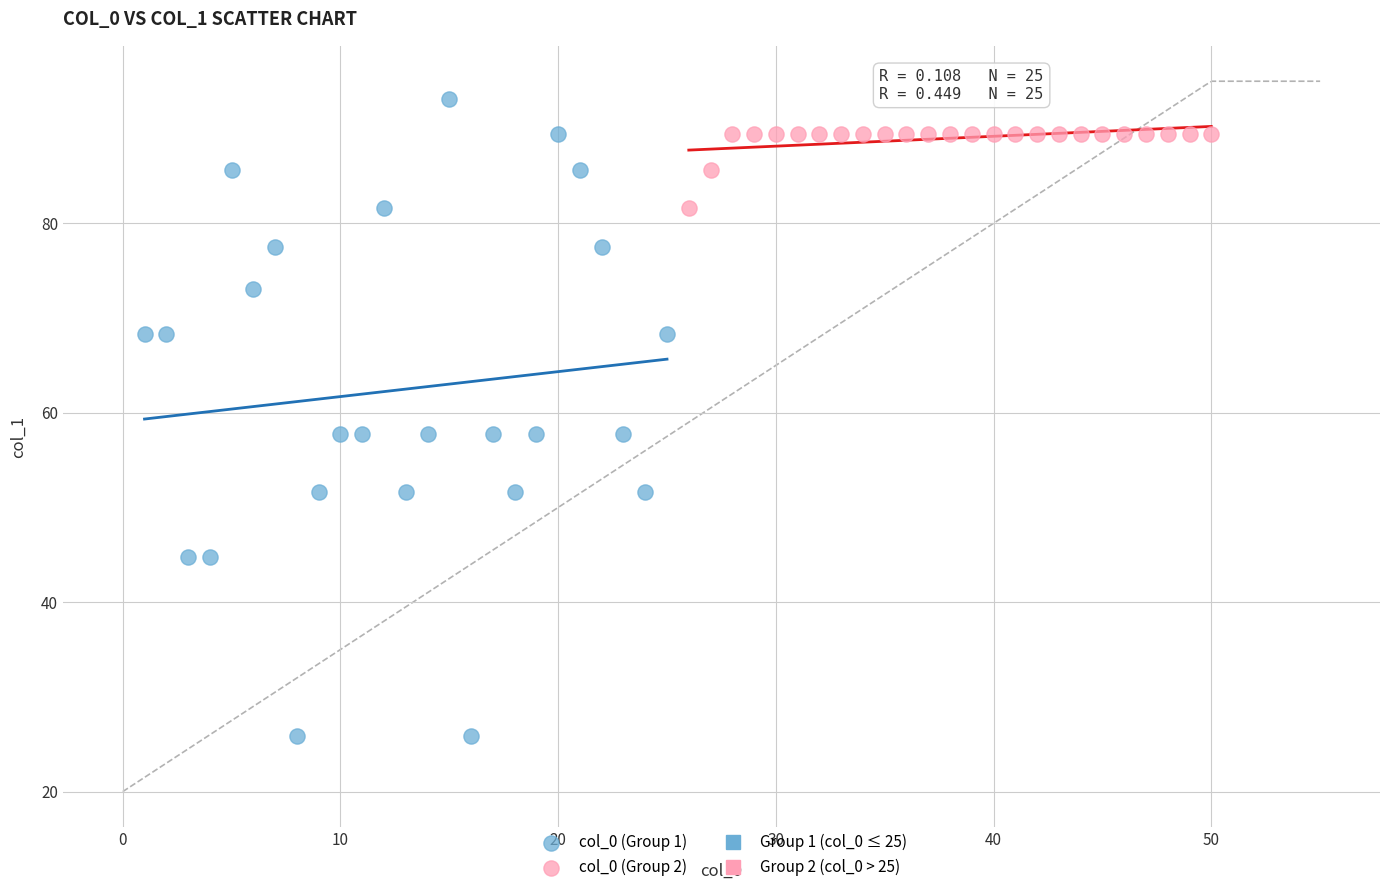

Which series contains the lowest Y value?

col_0 (Group 1)